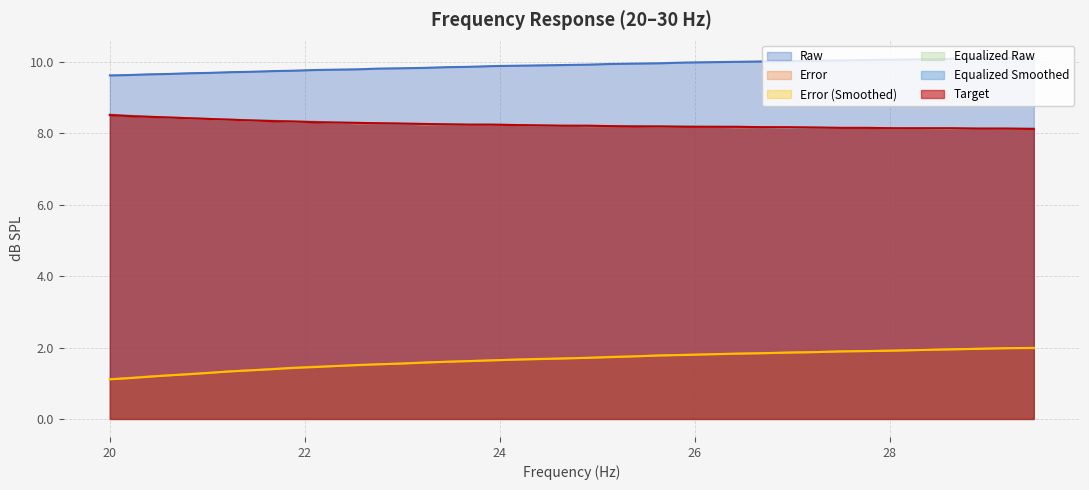

What are all the series names shown in the legend?

Raw, Error, Error (Smoothed), Equalized Raw, Equalized Smoothed, Target